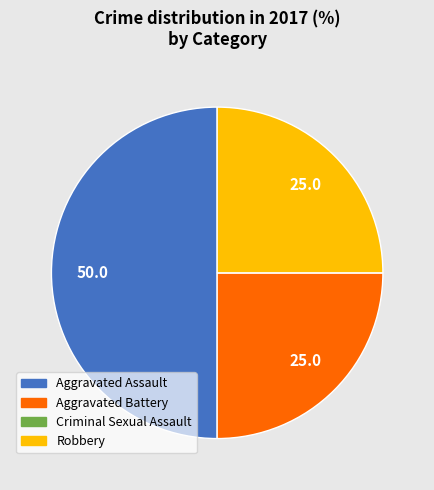

Which category has the biggest portion of the pie?

Aggravated Assault